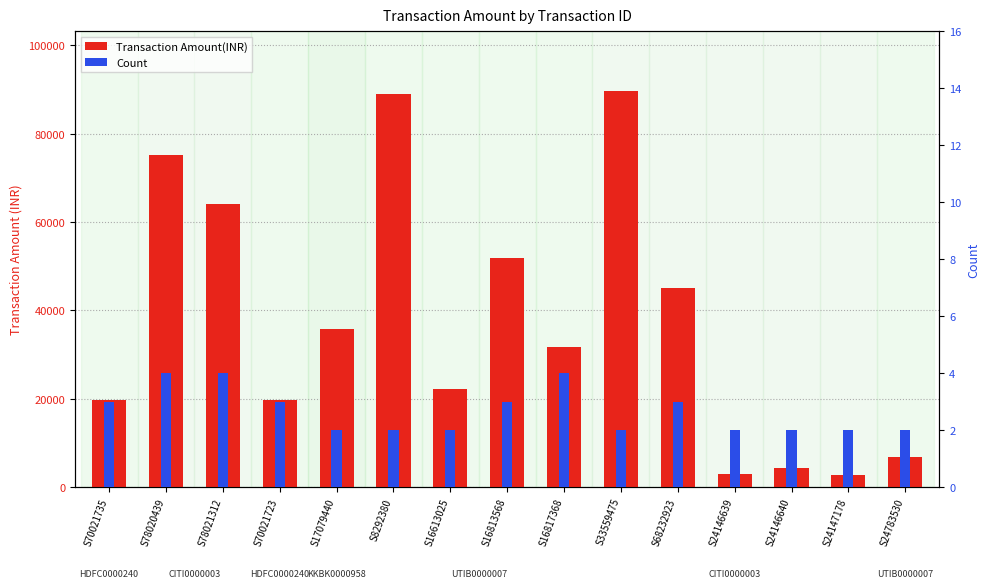

The Count series shows 3 at S16813568. True or false?

True